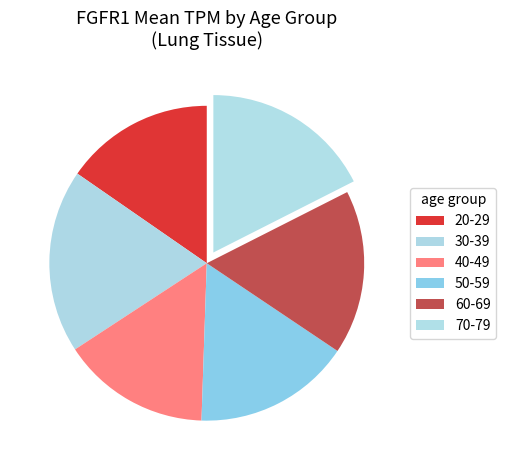

Is there a majority slice in this chart?

No